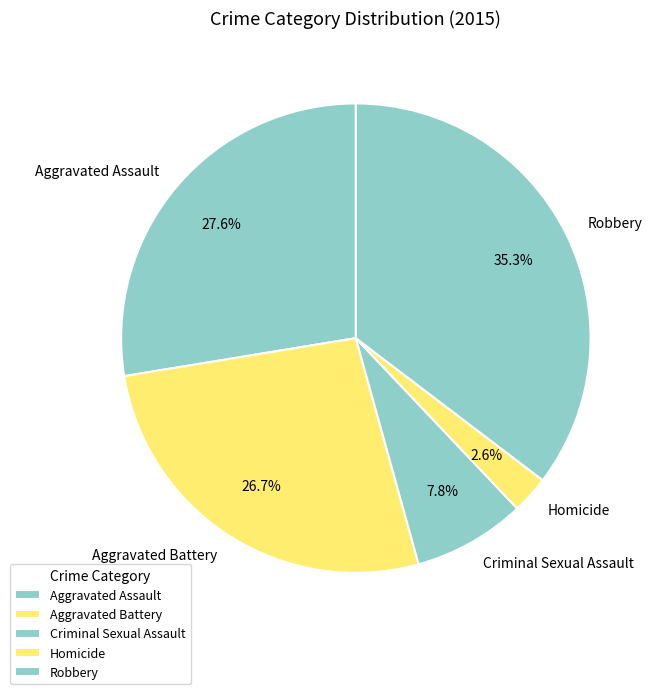

What is the ratio of the value at Robbery to the value at Aggravated Battery?

1.3